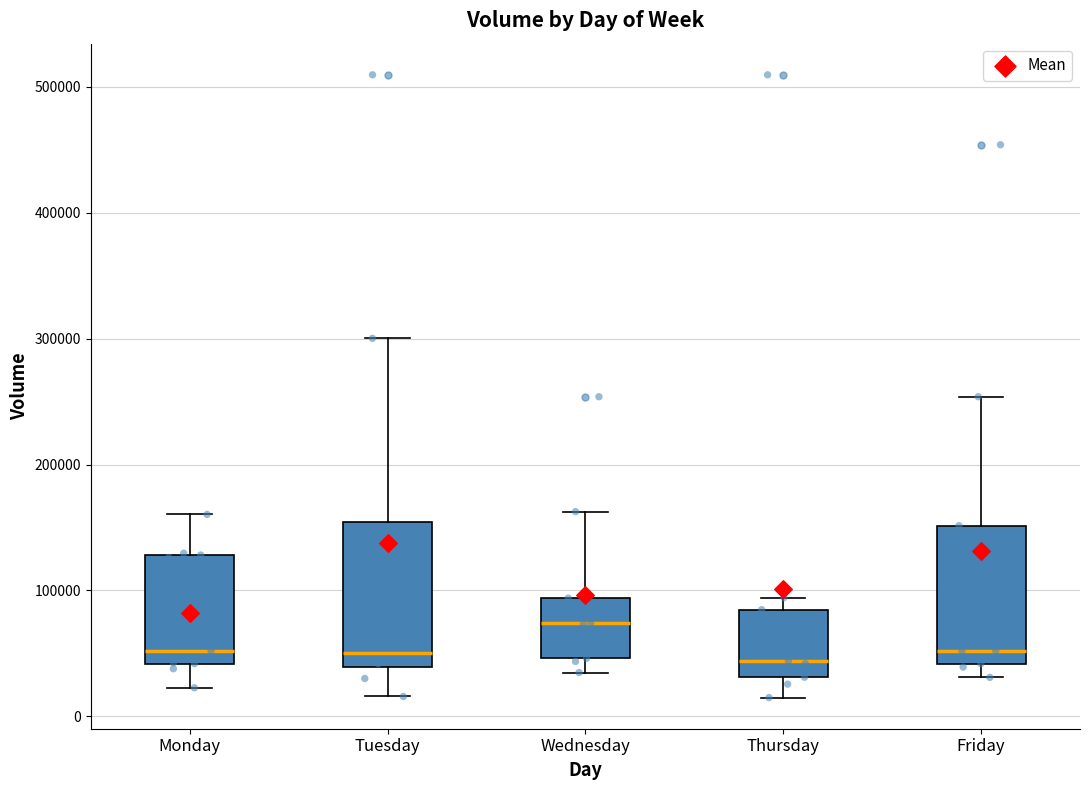

Where is the lower edge of the box for Monday on the y-axis? The values are not printed on the chart, so give them approximately, as read against the axis.

40000